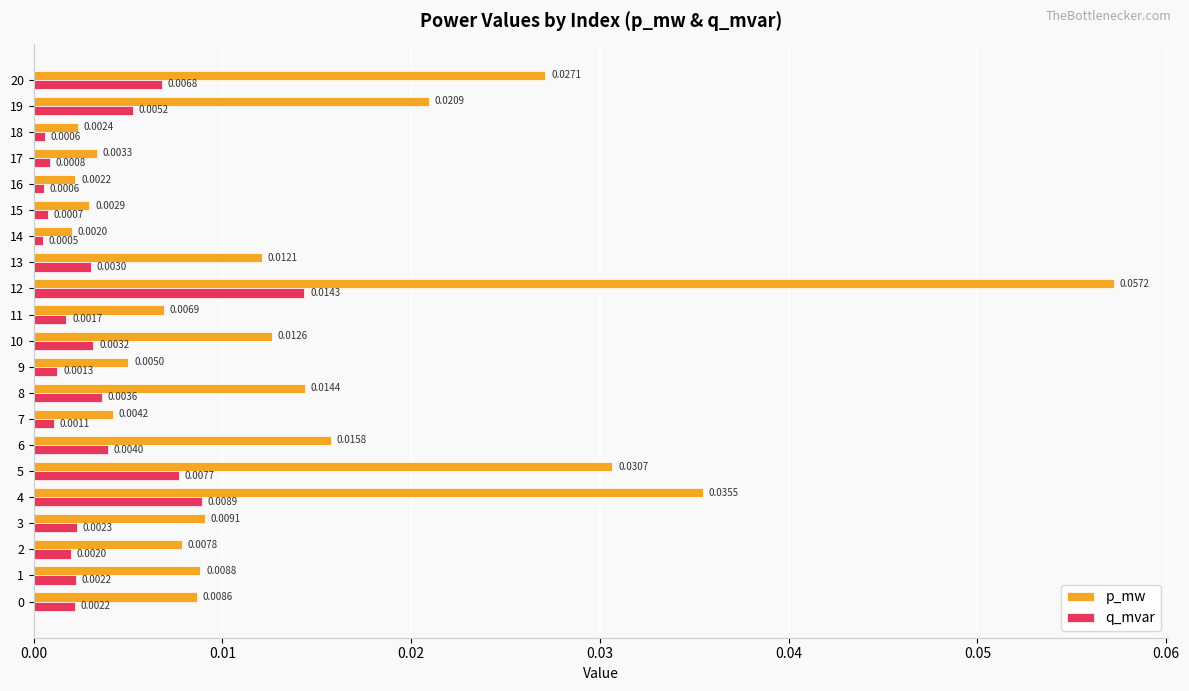

At which label is q_mvar closest to 0?

14